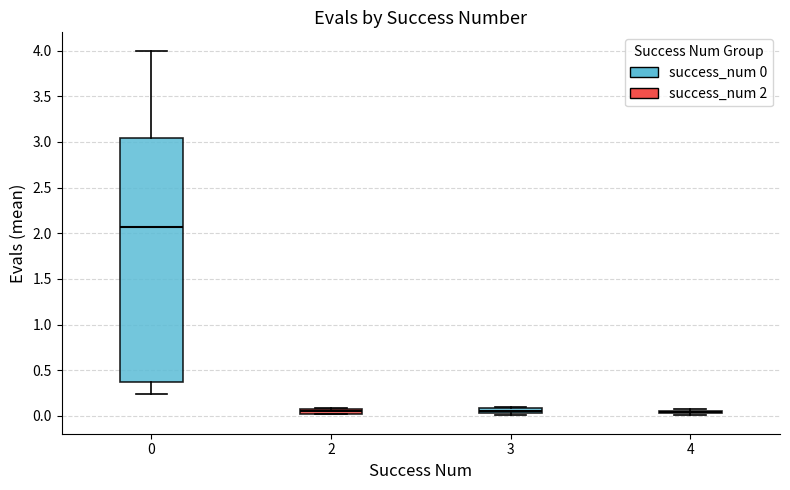

Which box is the tallest, from its lower edge to its upper edge?

0